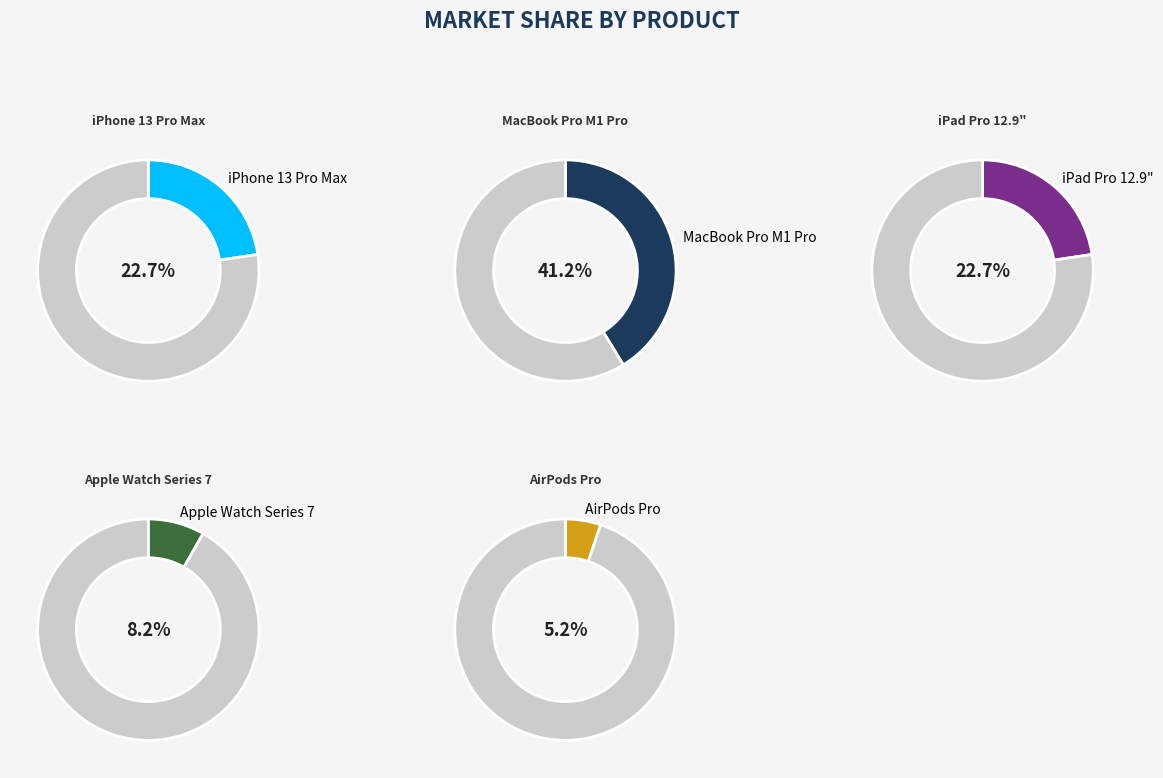

Which category has the biggest portion of the pie?

MacBook Pro M1 Pro